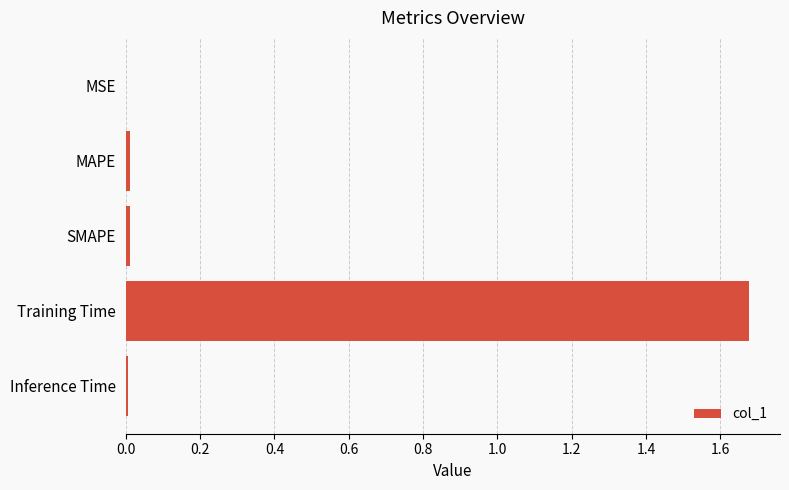

True or false: the data shows 0.0 at MAPE.

True